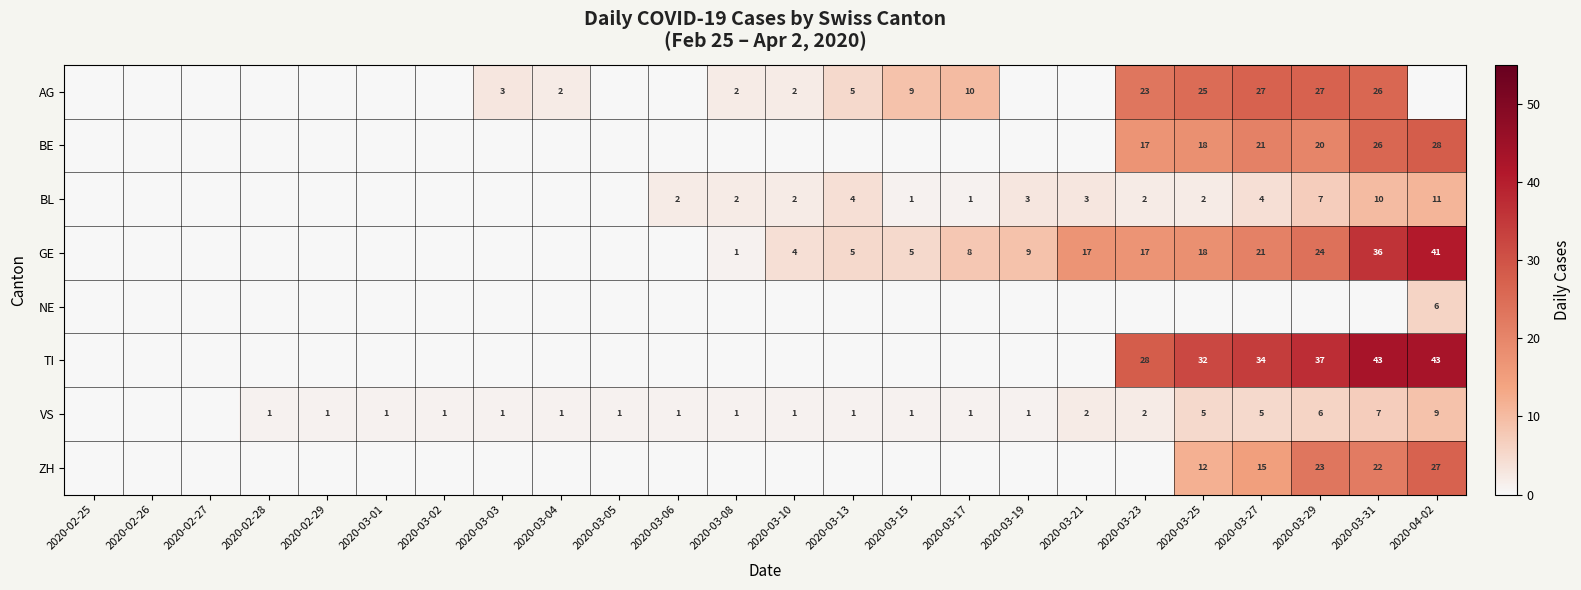

True or false: VS has a value of 1 at 2020-03-17.

True